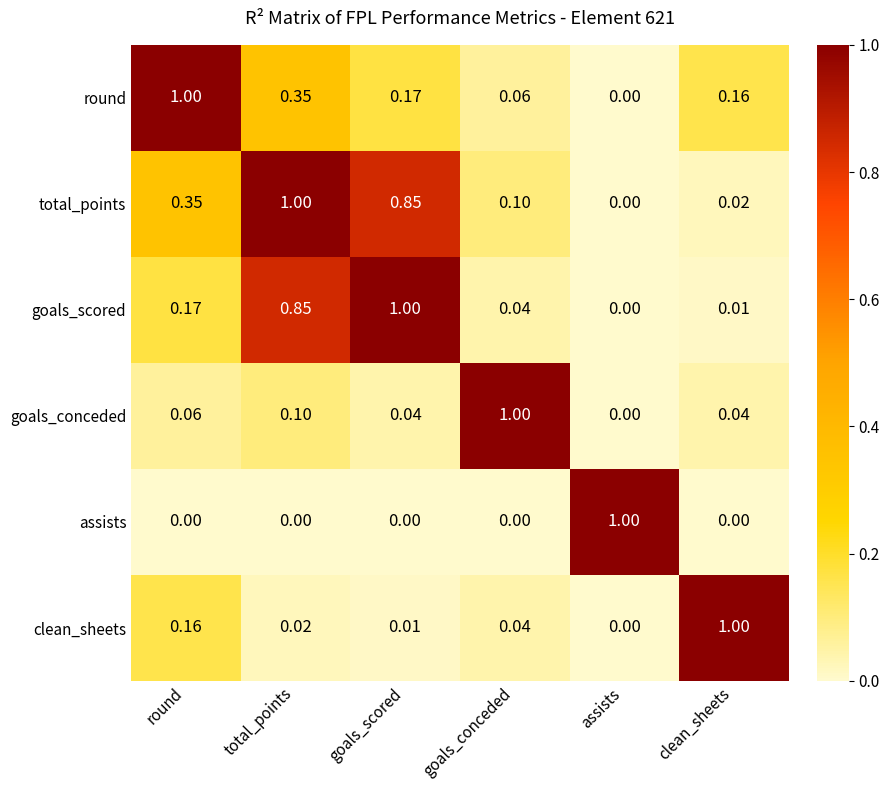

Which series changed the most between round and total_points?

goals_scored